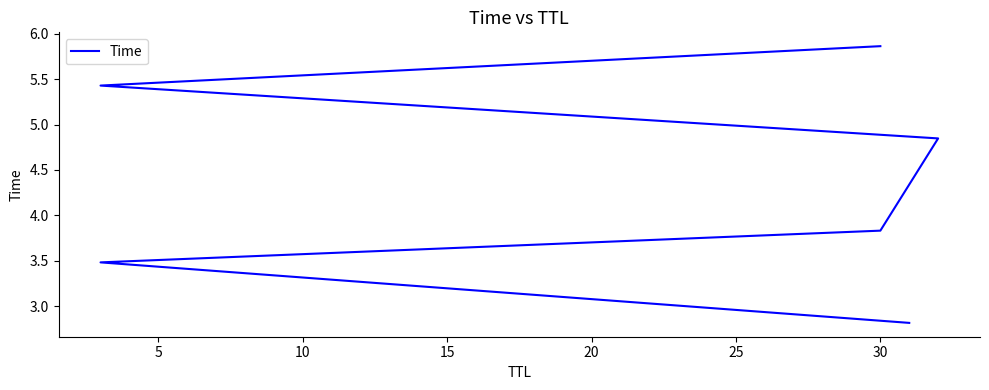

Does the chart have visible grid lines?

No